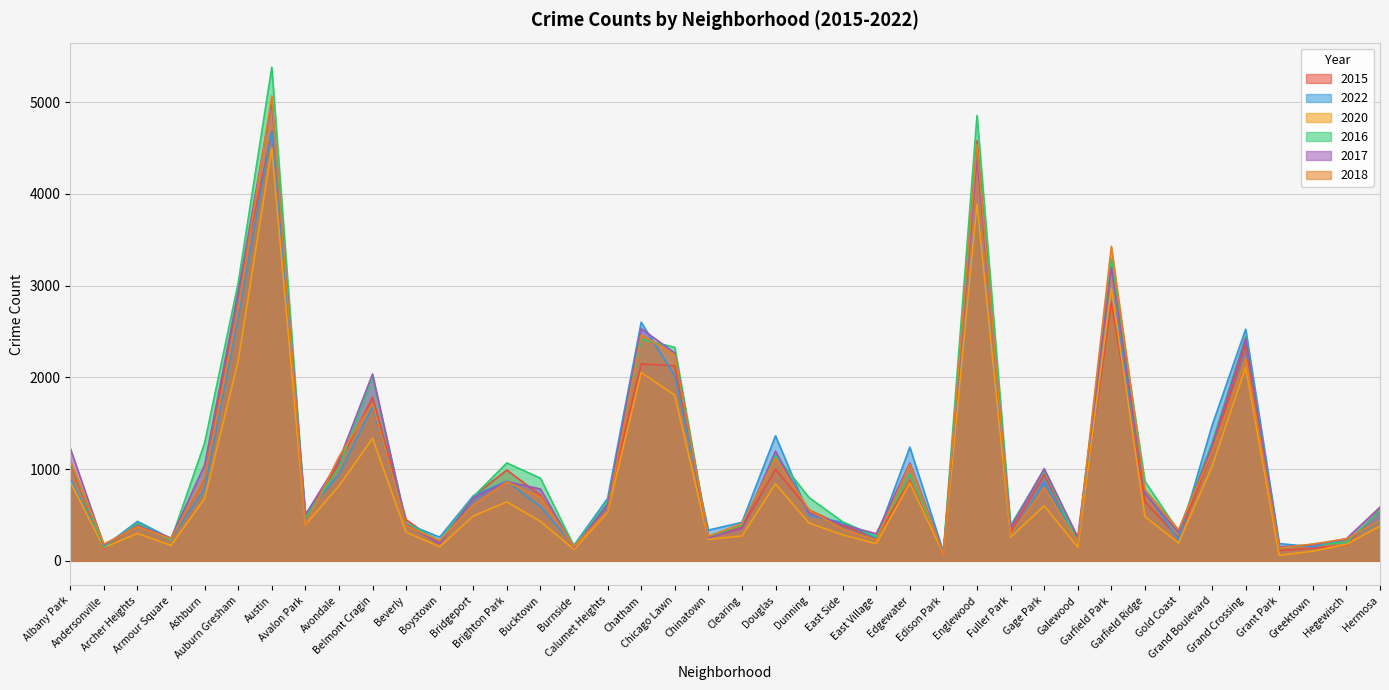

At which label does 2020 first exceed 429?

Albany Park